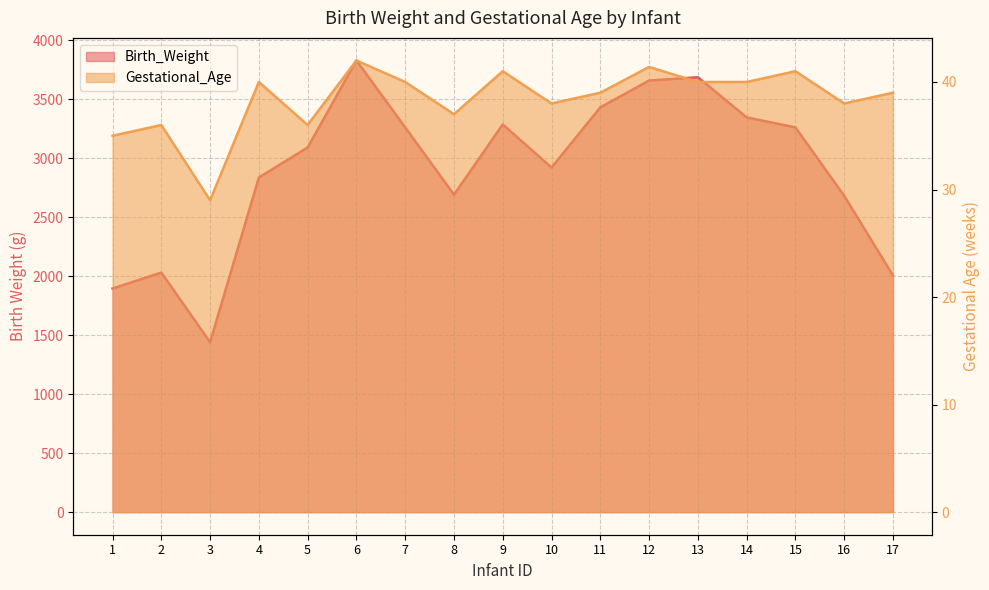

At which category is the sum across all series the highest?

6